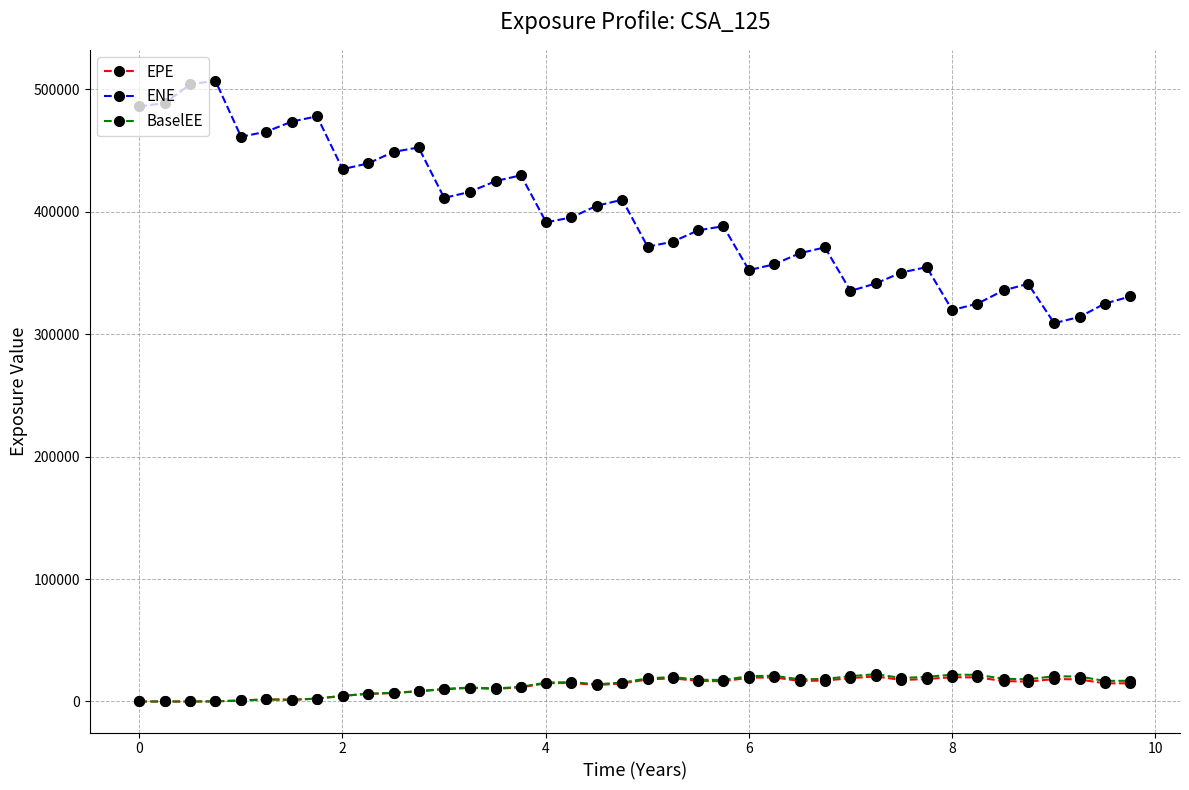

What is the value of the BaselEE point at the 31st from the left?

19208.2